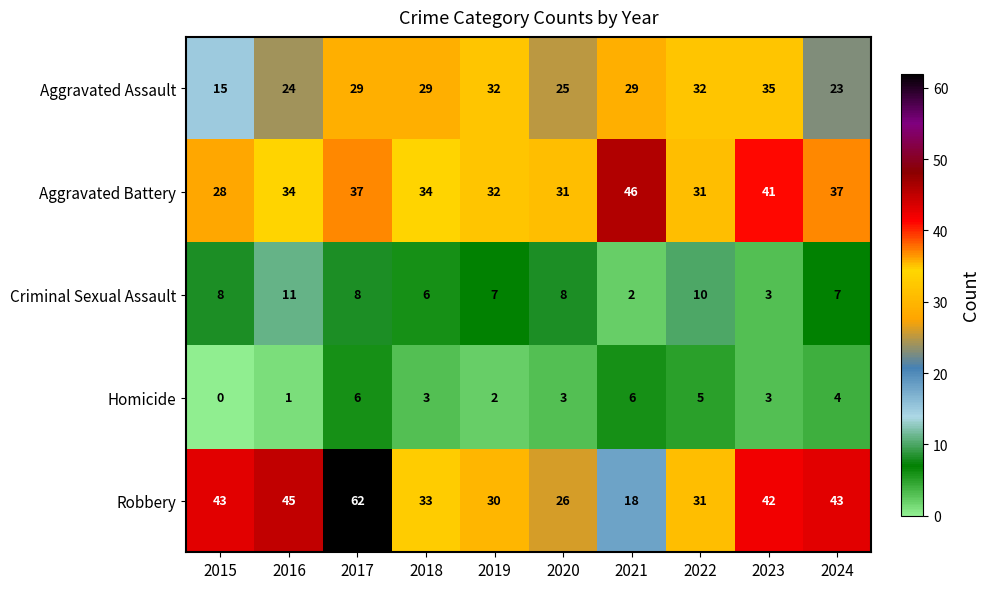

Which series has the largest range (max minus min)?

Robbery